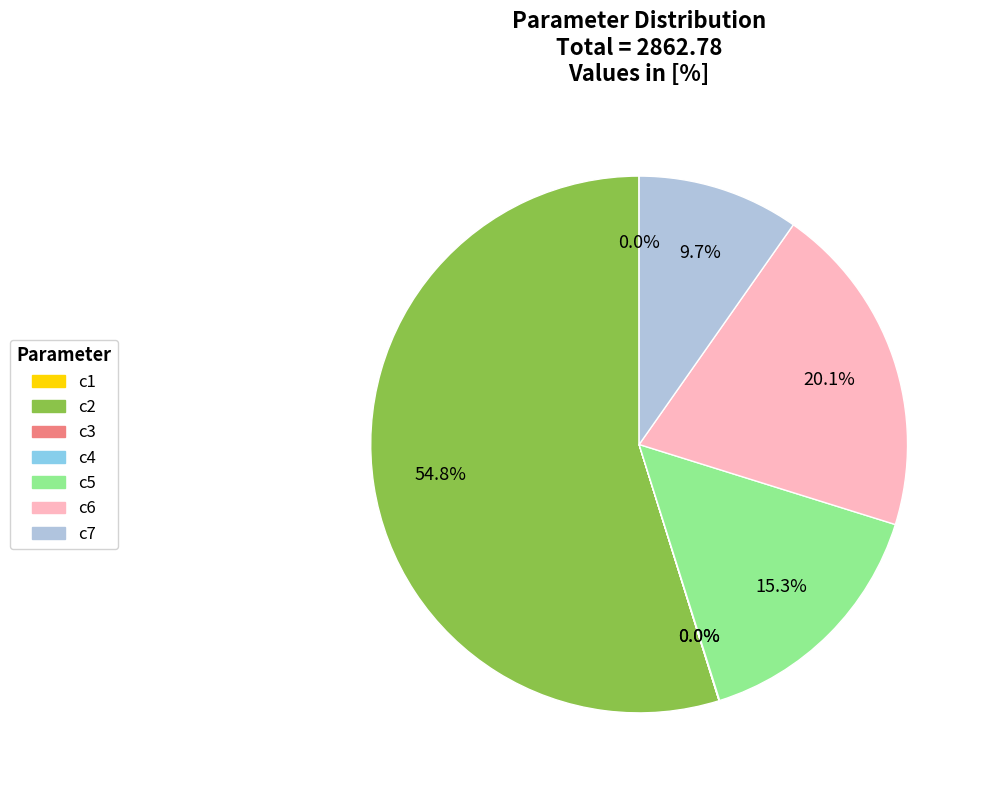

Which slice is the largest?

c2